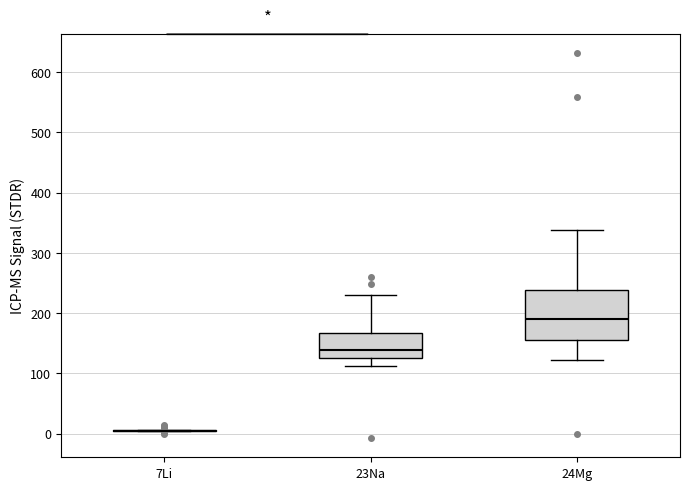

Comparing the boxes themselves (not the whiskers), which one is the tallest?

24Mg